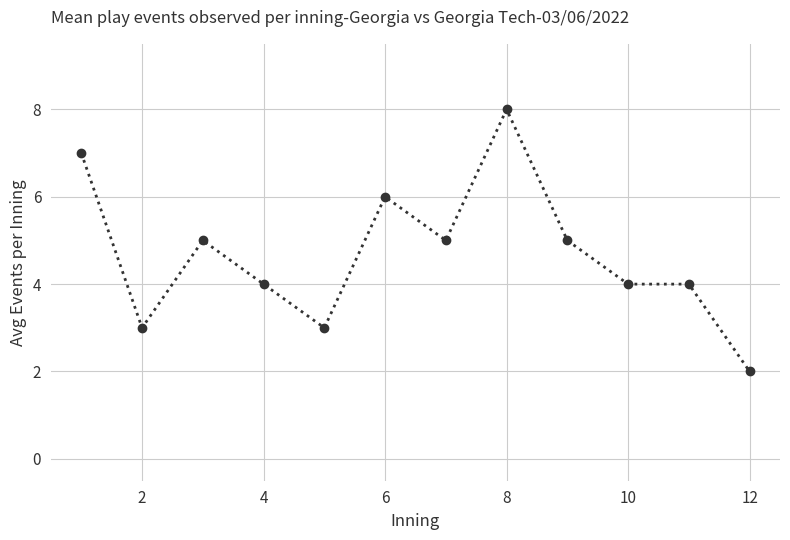

What is the greatest value displayed?

8